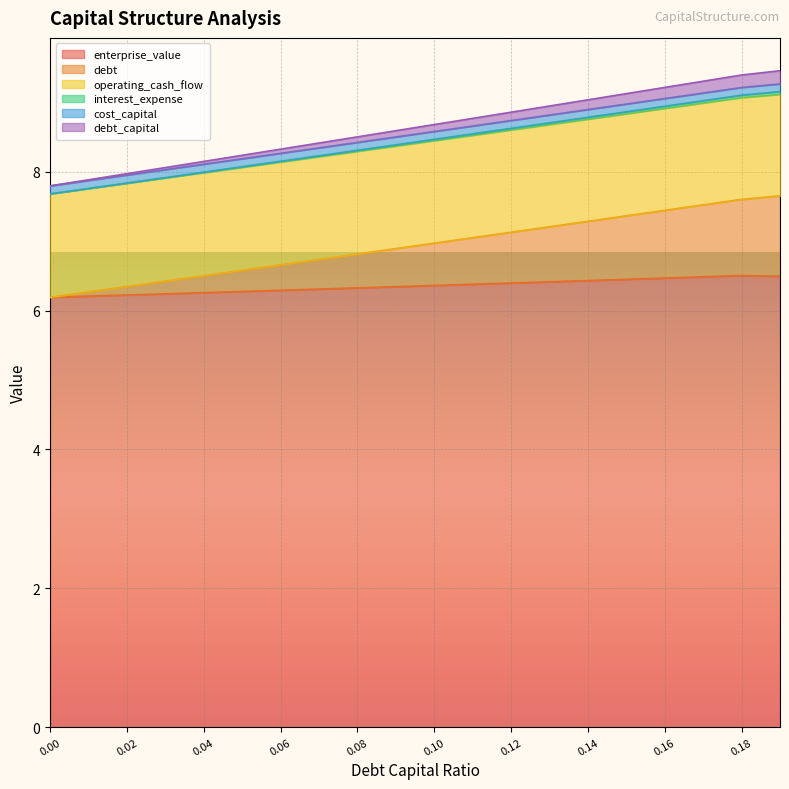

What is the maximum value for enterprise_value?

6.5